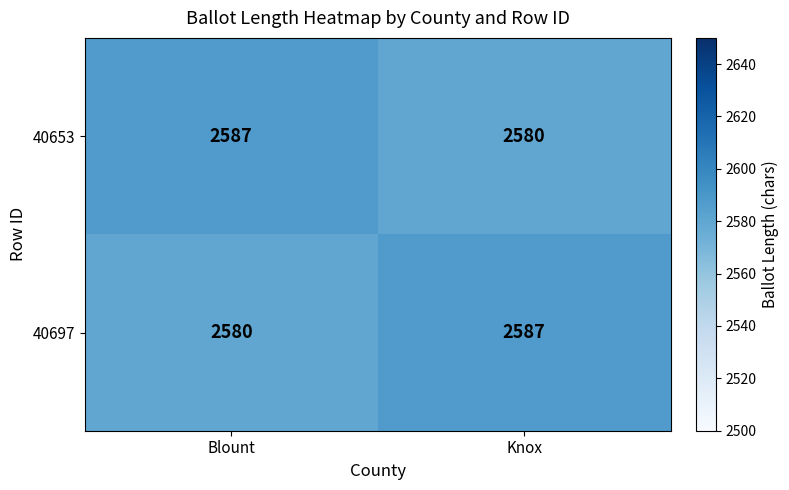

What is the sum of the 40653 values at Knox and Blount?

5167